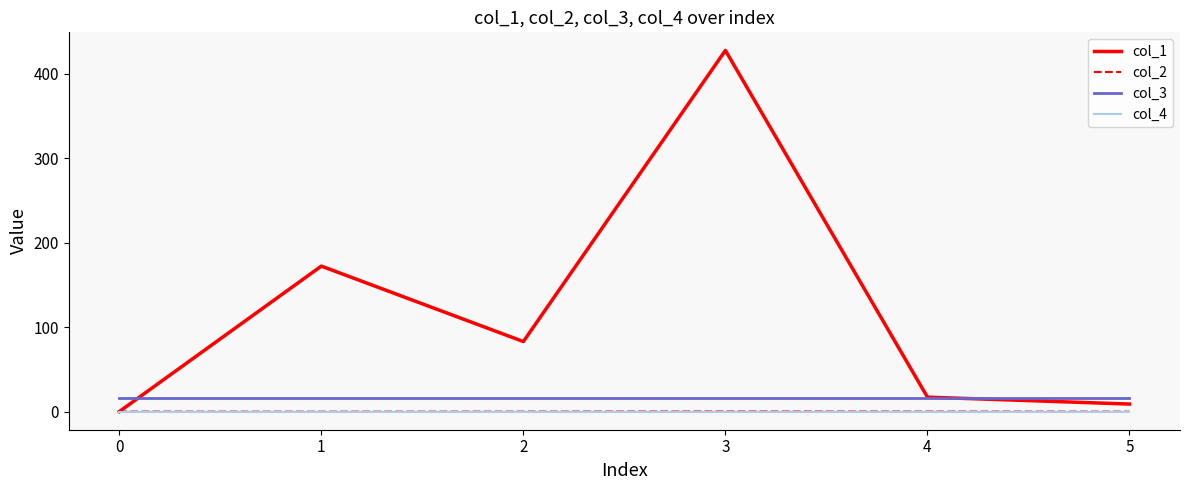

Between 3 and 4, which series saw the biggest shift?

col_1